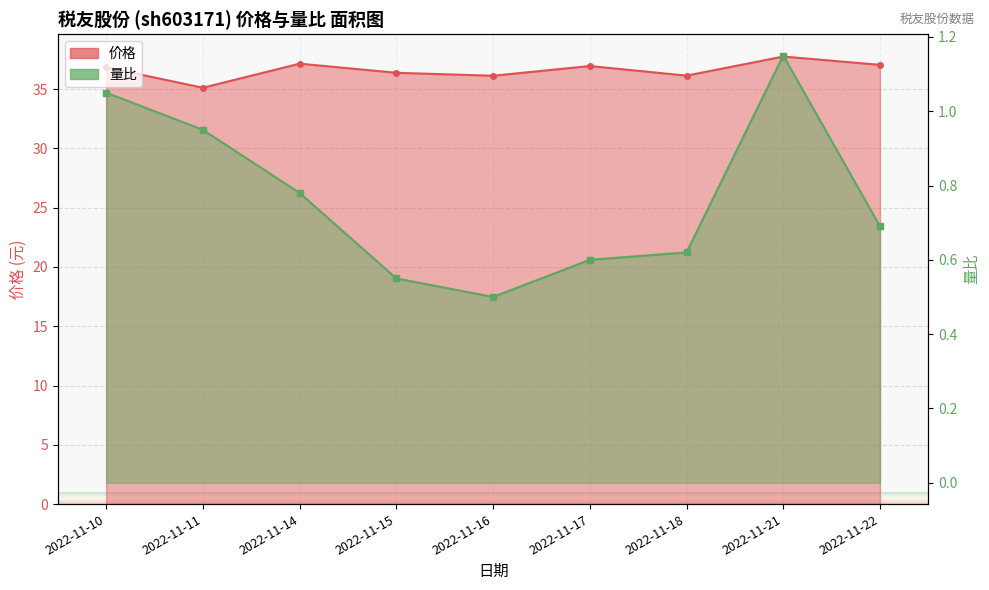

The 价格 series shows 36.1 at 2022-11-18. True or false?

True